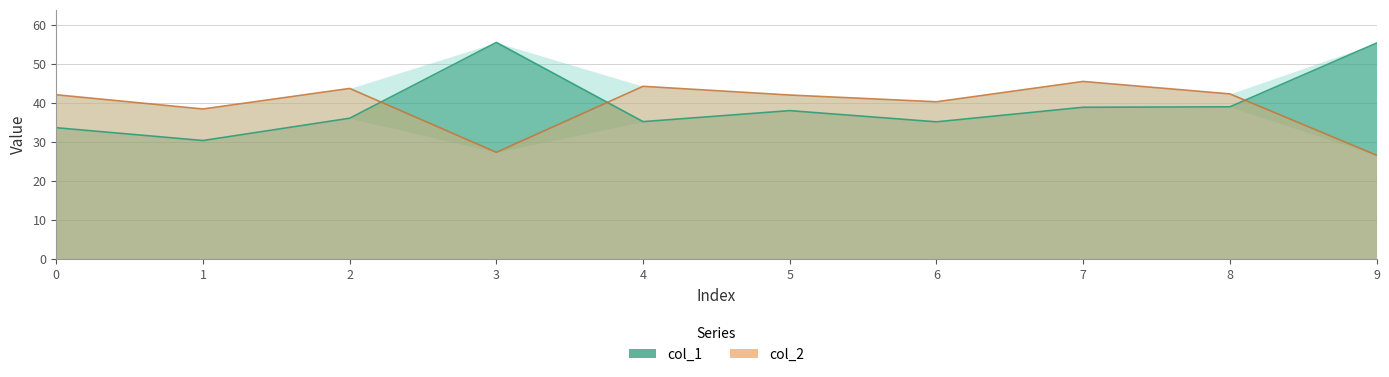

Which category has the highest value in the col_2 series?

7